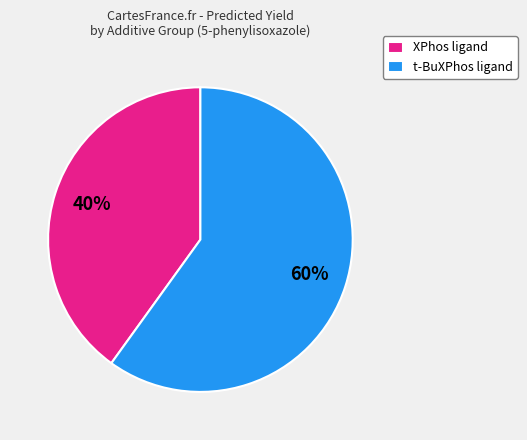

Combined, do t-BuXPhos ligand and XPhos ligand account for over 50%?

Yes